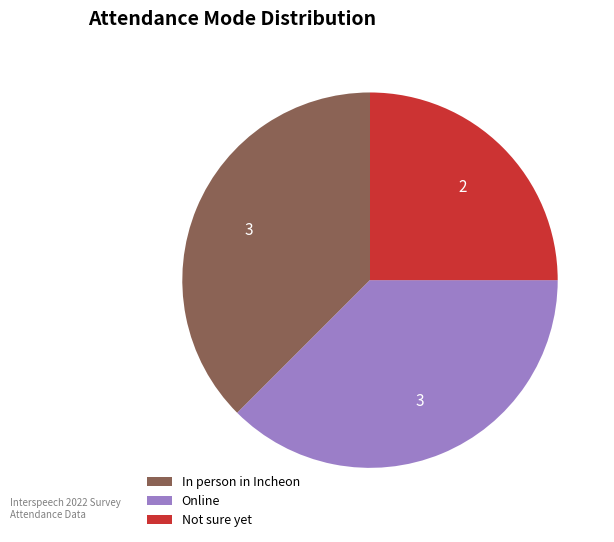

Count the number of slices in the pie.

3